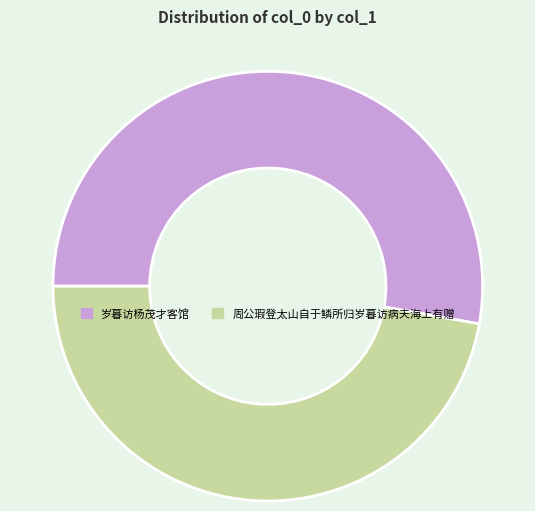

Is the sum of 周公瑕登太山自于鳞所归岁暮访病夫海上有赠 and 岁暮访杨茂才客馆 greater than half?

Yes